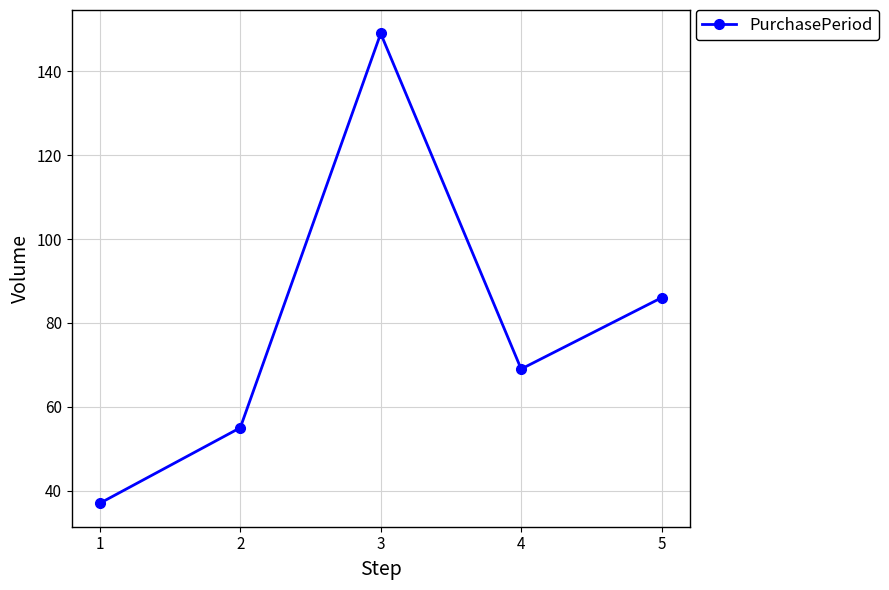

True or false: the data has more than 0 interior local peaks.

True